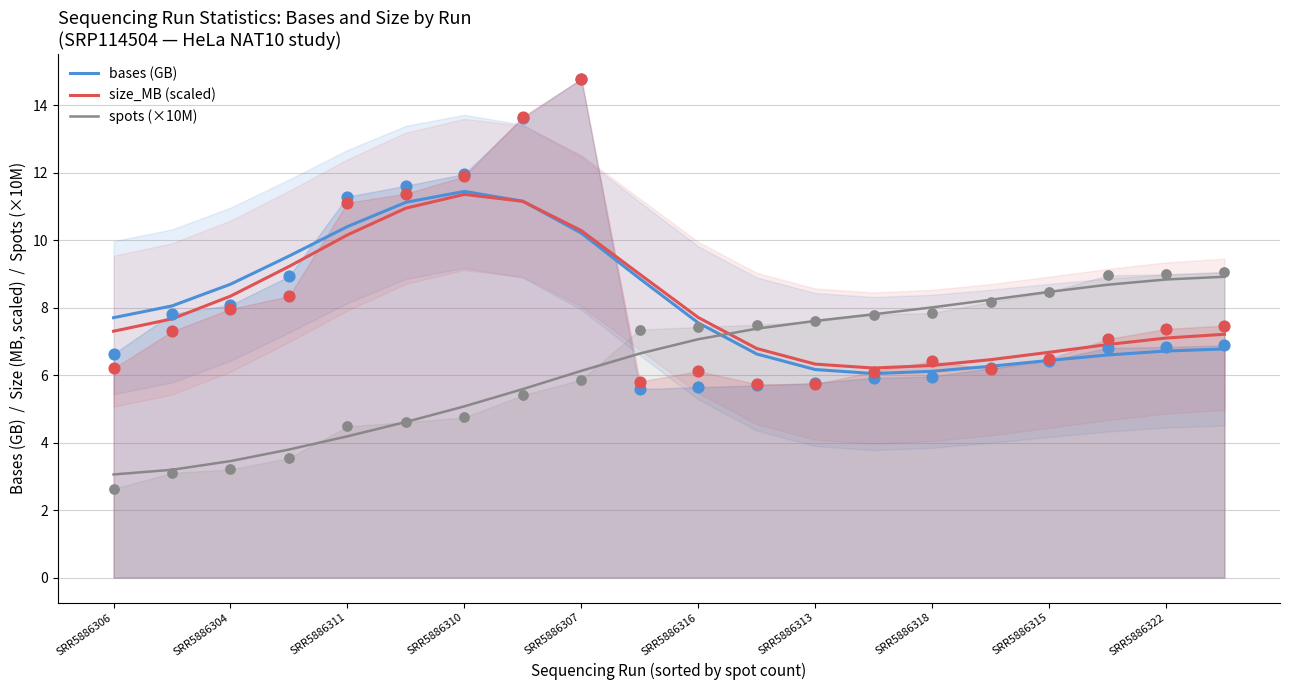

True or false: spots (×10M) and size_MB (scaled) intersect in this chart.

True